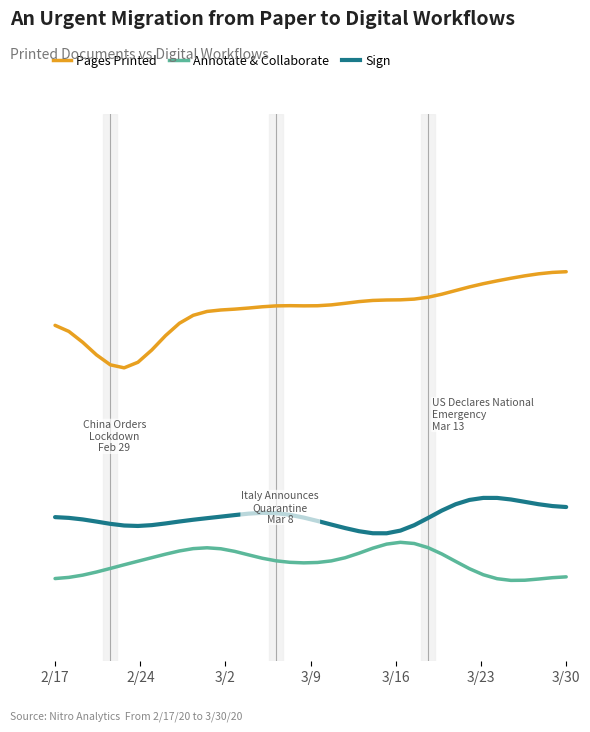

What are all the series names shown in the legend?

Pages Printed, Annotate & Collaborate, Sign